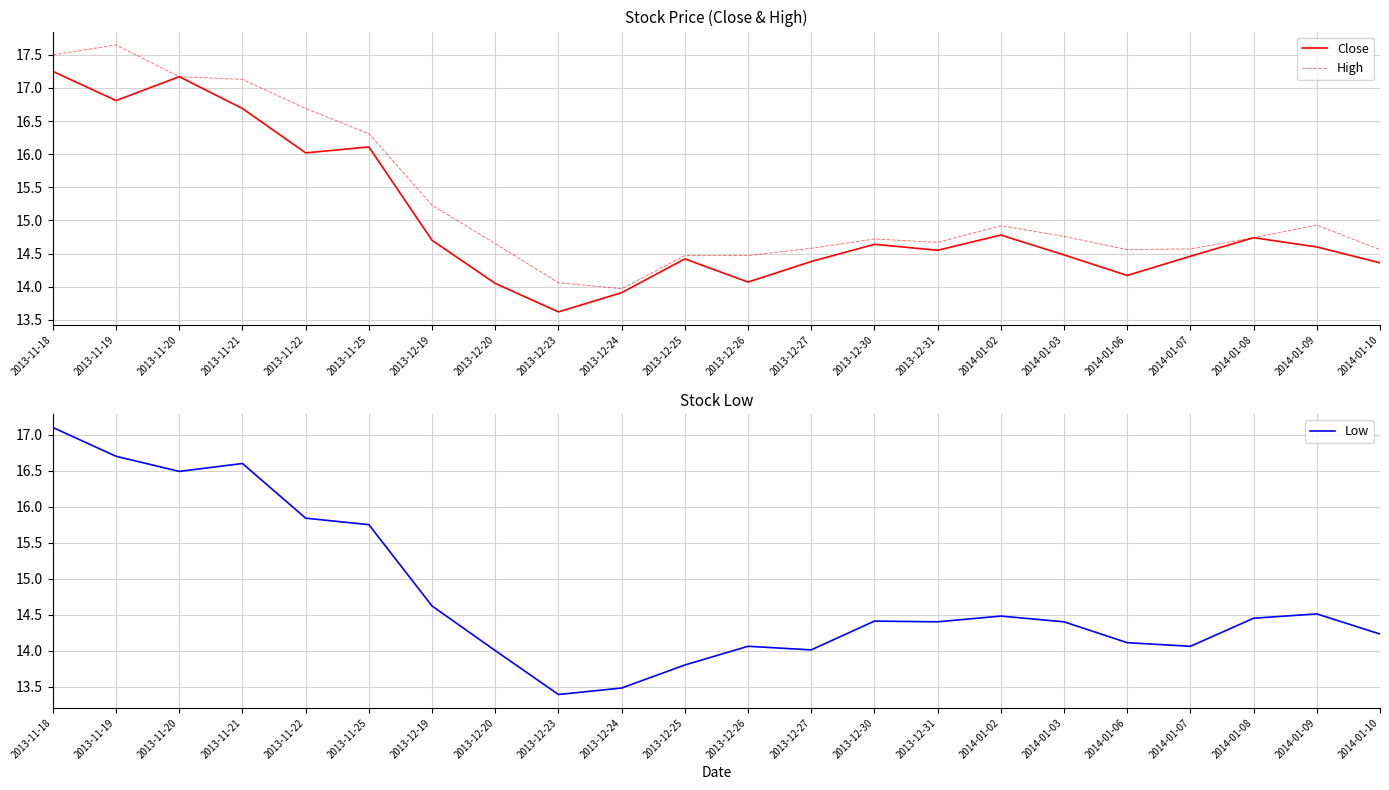

How many data points in High are less than 14?

1